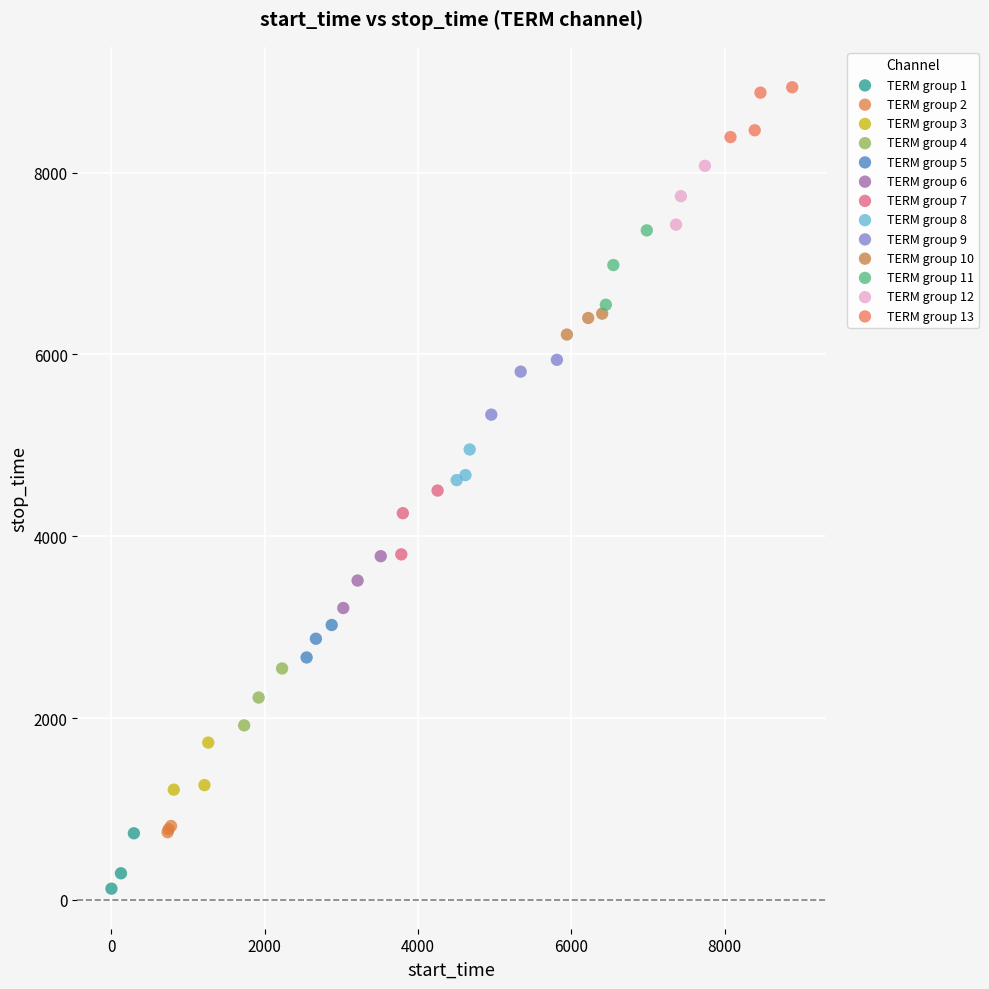

Which series contains the lowest Y value?

TERM group 1